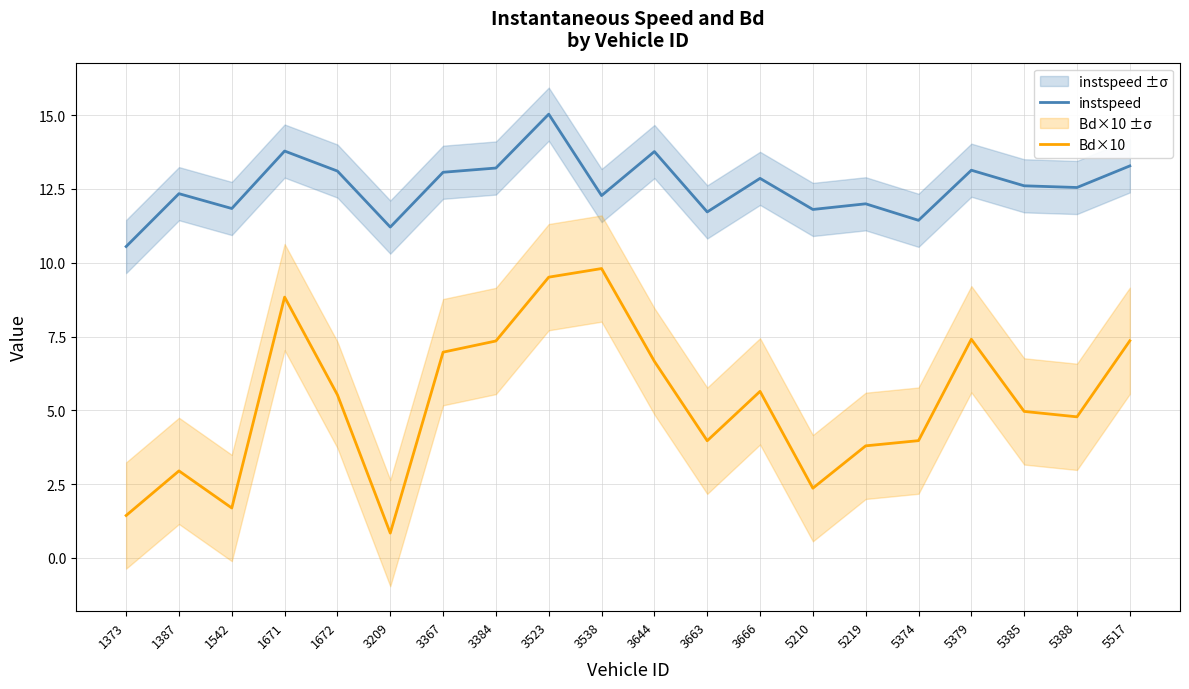

Which category has the highest value in the Bd×10 series?

3538